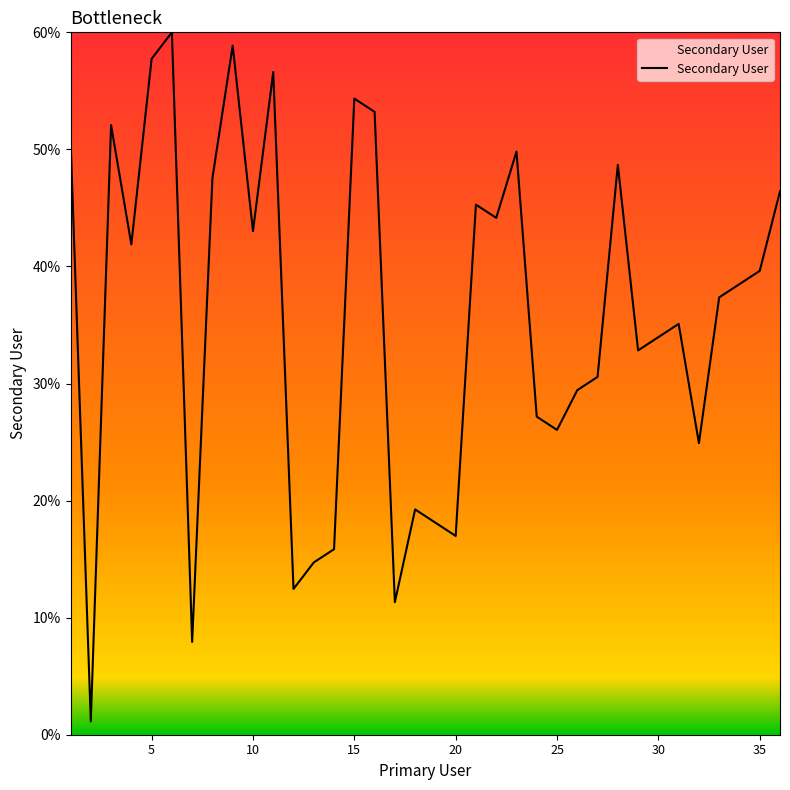

Reading left to right, transcribe all the data shown in this chart.

50.9	1.1	52.1	41.9	57.7	60.0	7.9	47.5	58.9	43.0	56.6	12.5	14.7	15.8	54.3	53.2	11.3	19.2	18.1	17.0	45.3	44.2	49.8	27.2	26.0	29.4	30.6	48.7	32.8	34.0	35.1	24.9	37.4	38.5	39.6	46.4